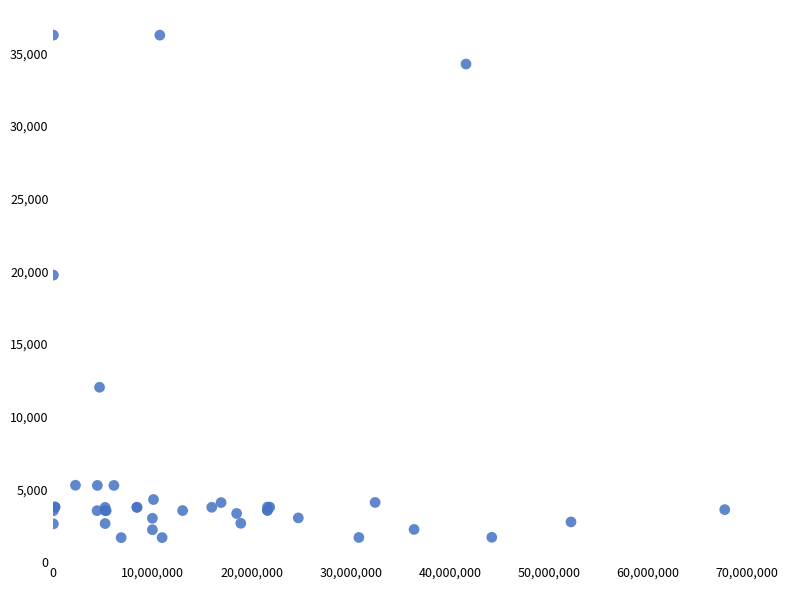

What Y value in the scatter plot is closest to 18967?

19744